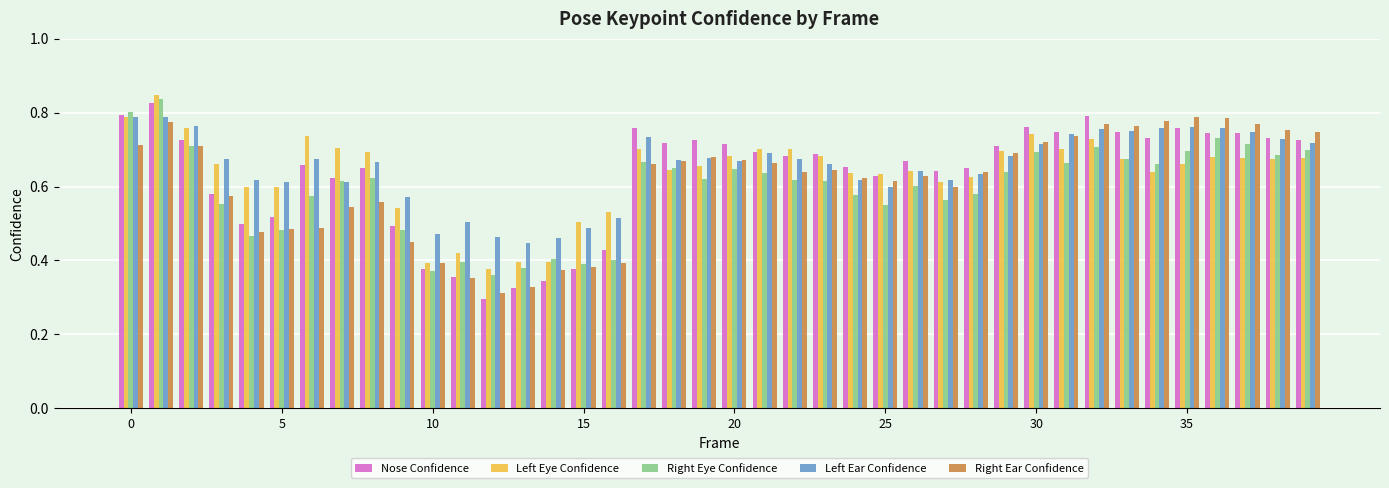

At how many categories does at least one series exceed 0?

40